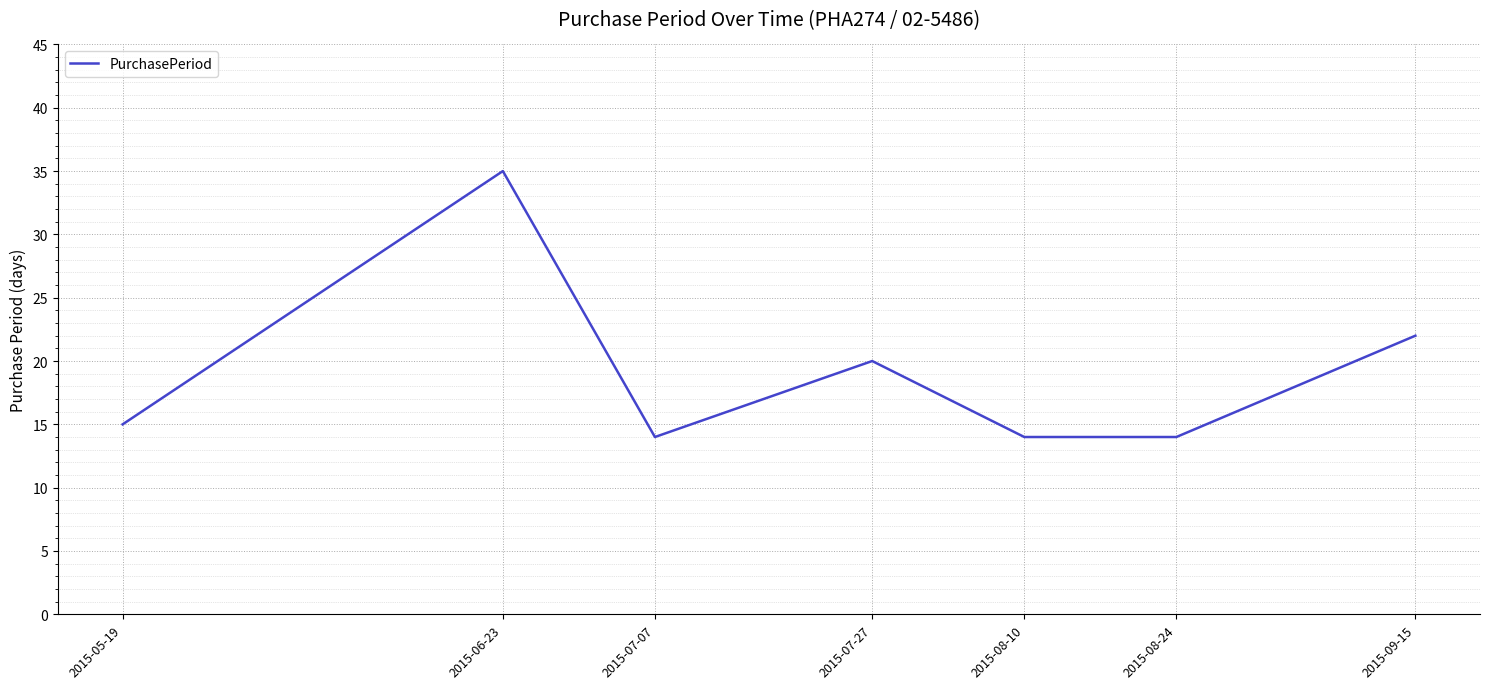

How many distinct data groups are displayed?

1